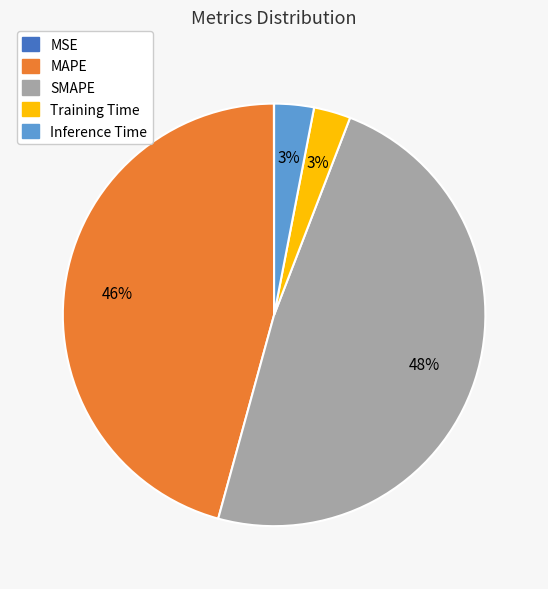

True or false: Training Time accounts for 3% of the total.

True